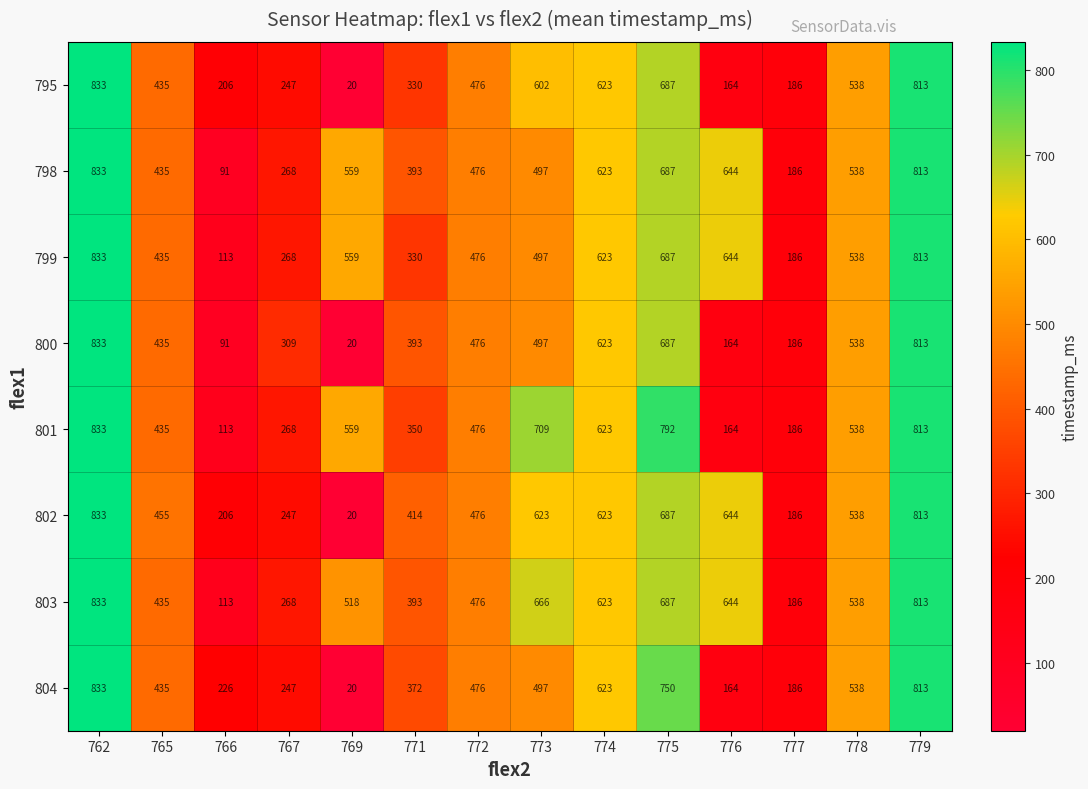

What is the difference between the highest and lowest values at 775?

105